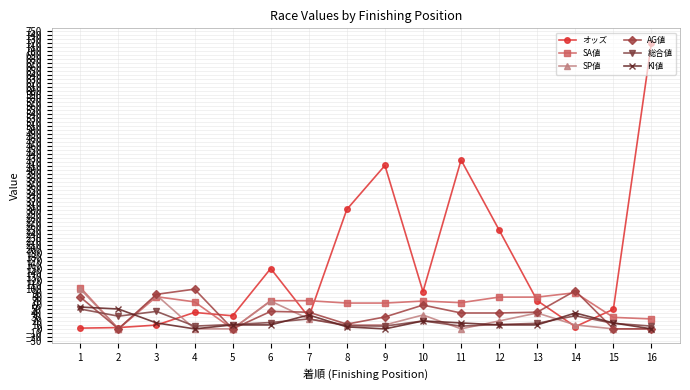

Which series has the largest total across all categories?

オッズ